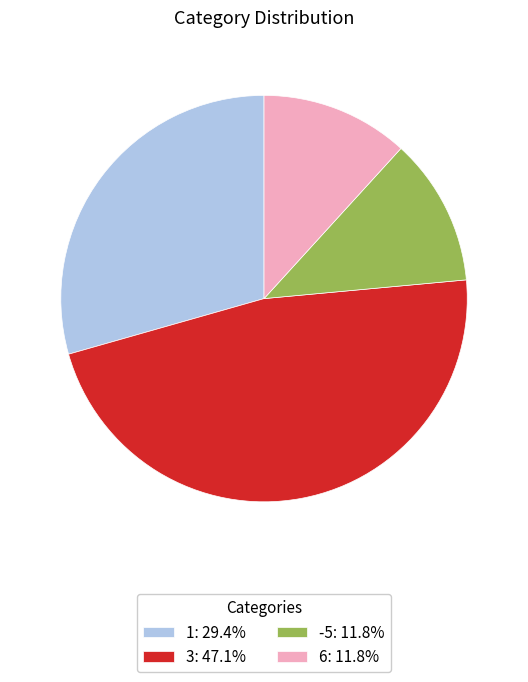

Does 1: 29.4% account for over 50% of the chart?

No